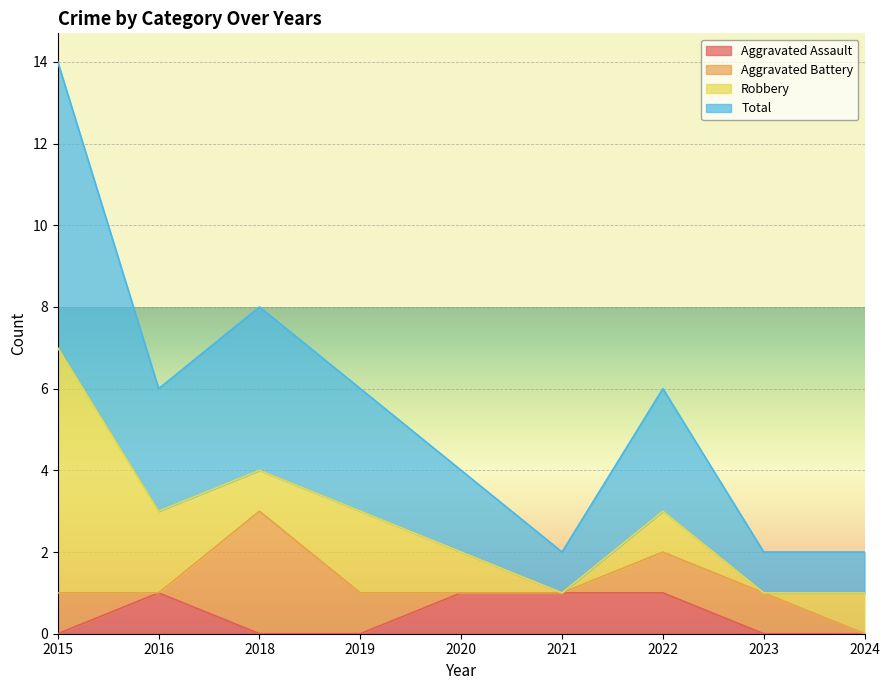

Is it true that Aggravated Assault equals 2 at 2022?

False